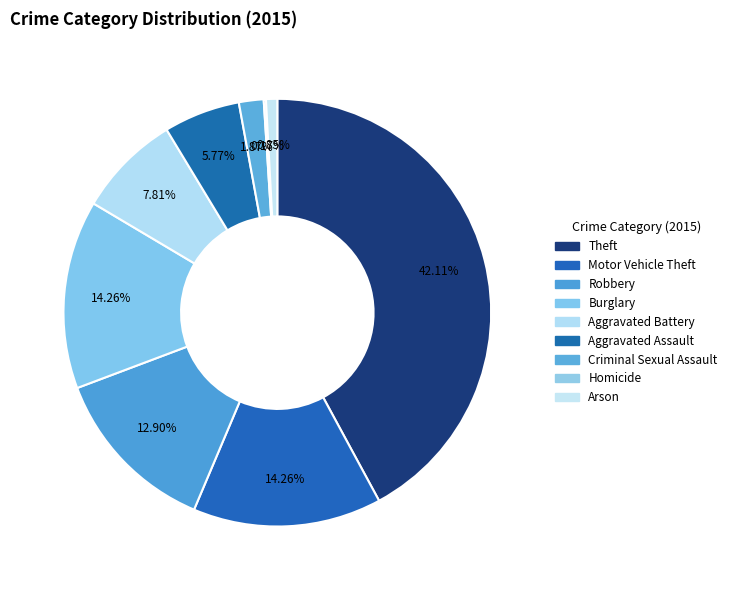

What portion of the pie excludes Burglary?

85.7%